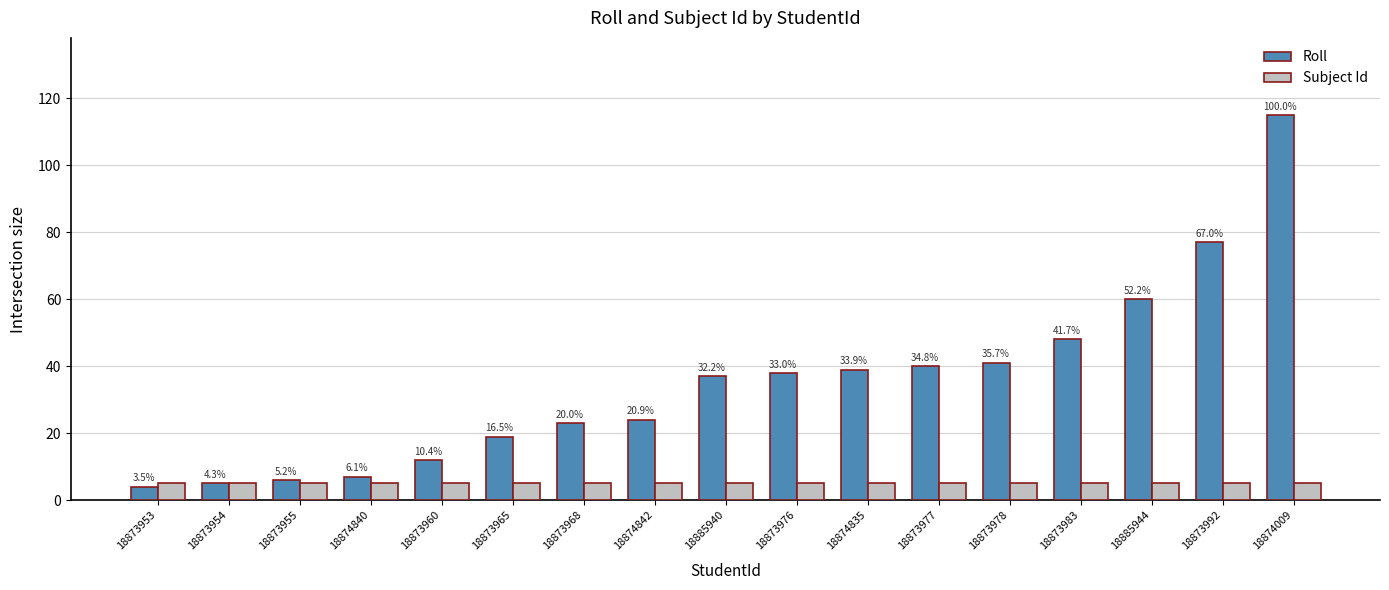

What are all the series names shown in the legend?

Roll, Subject Id